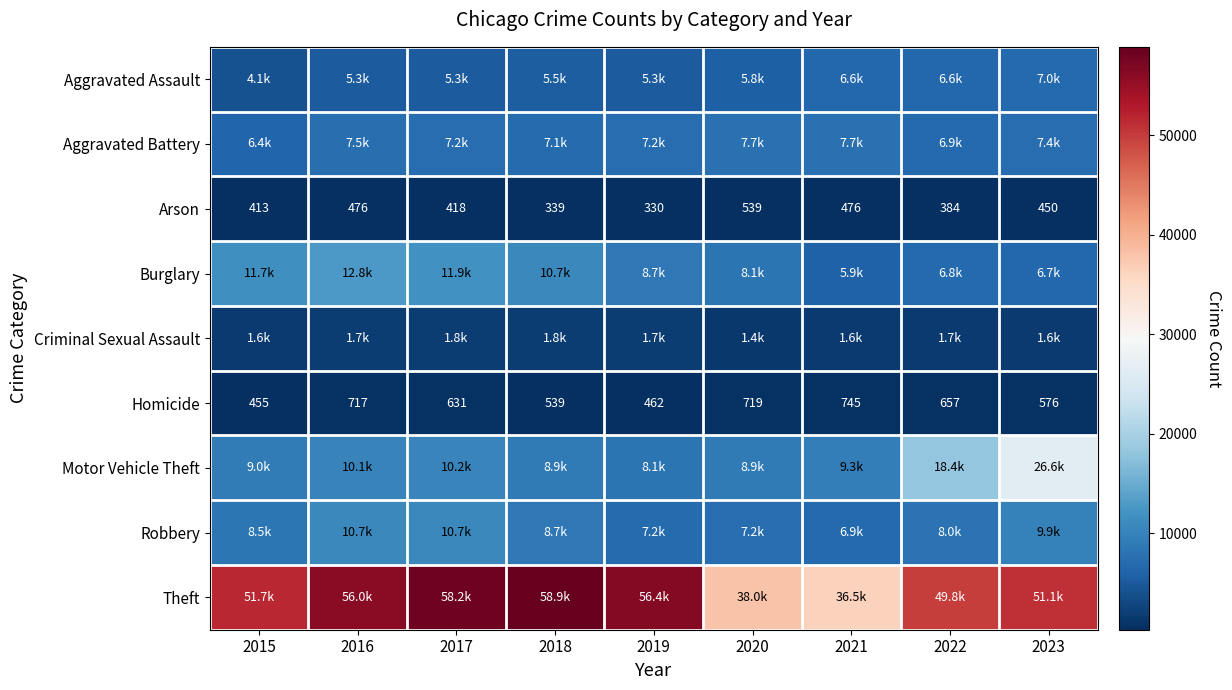

Where is Arson nearest to the value 434?

2017